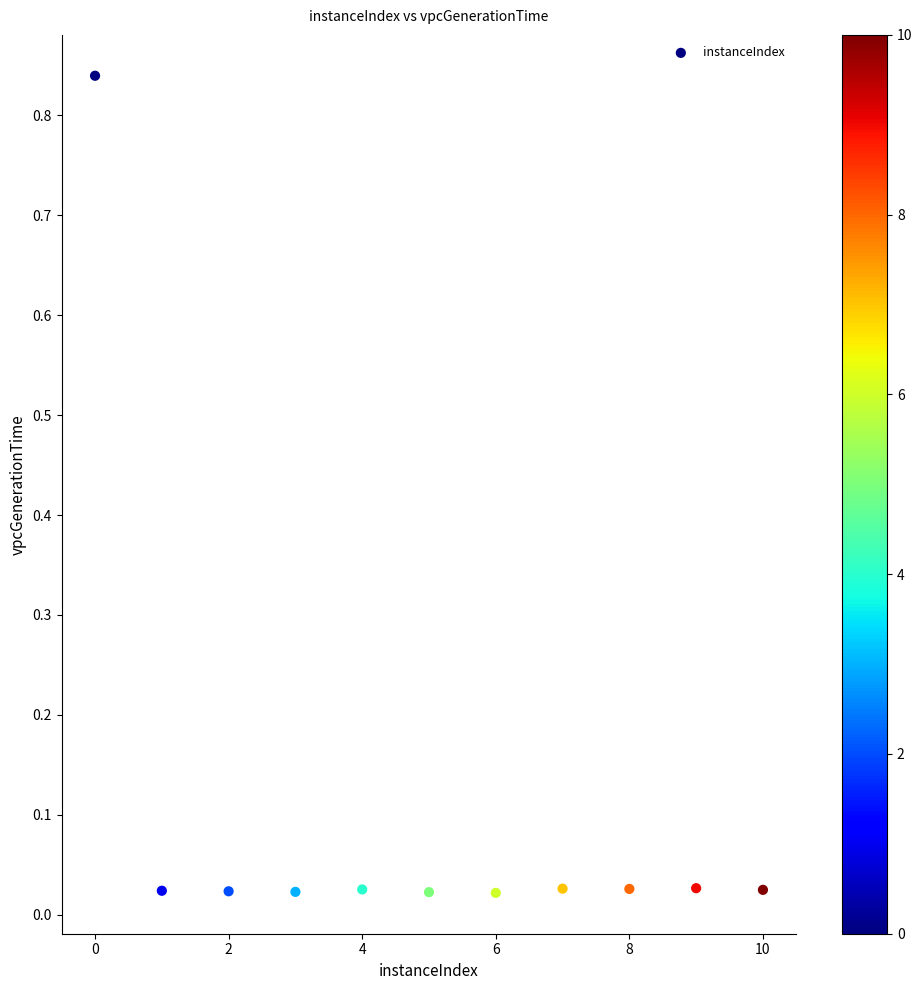

What is the average X value?

5.0